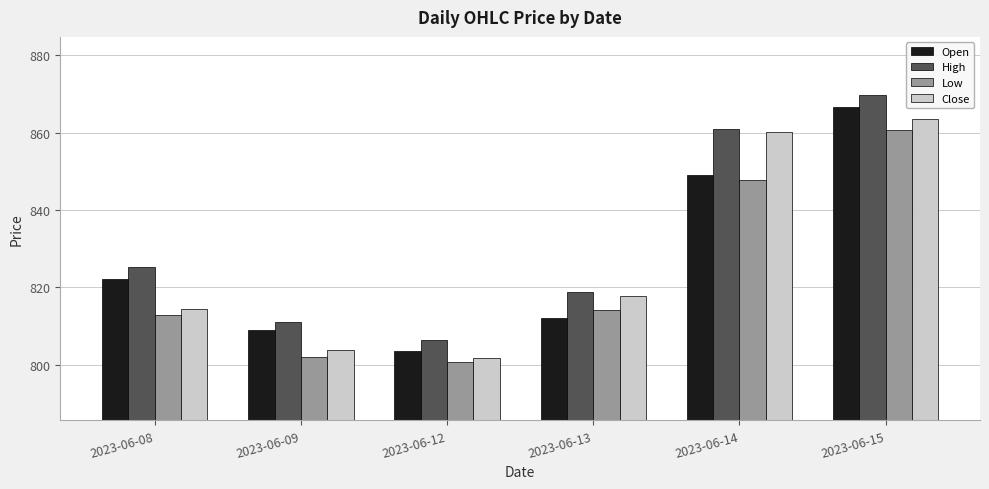

What is the difference between the maximum and minimum values in the Low series?

60.1